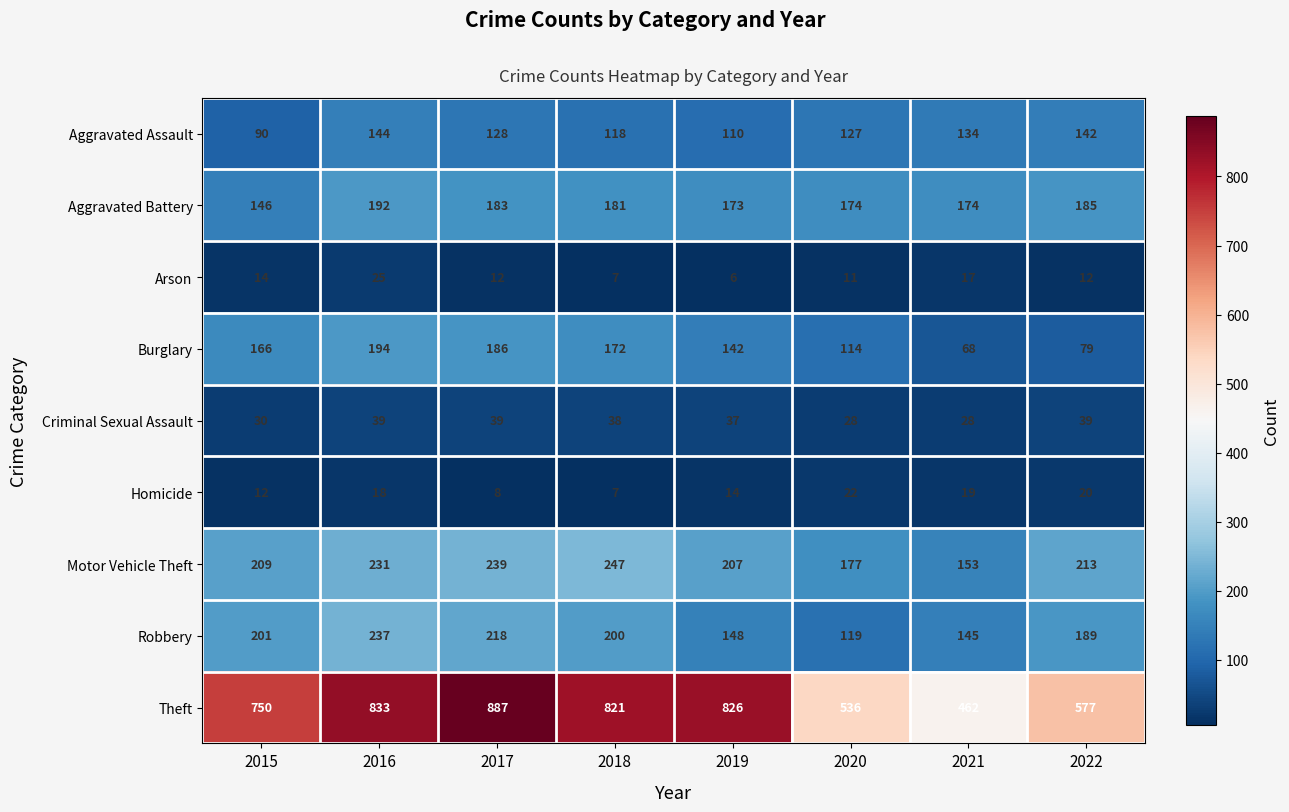

What is the spread (max minus min) of values at 2019?

820